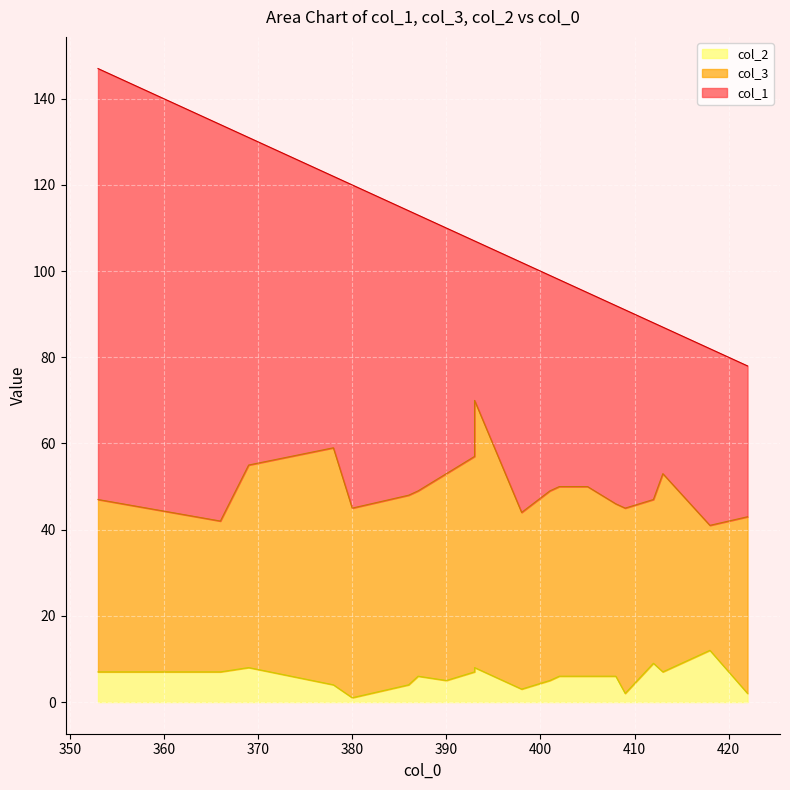

What are all the series names shown in the legend?

col_1, col_3, col_2